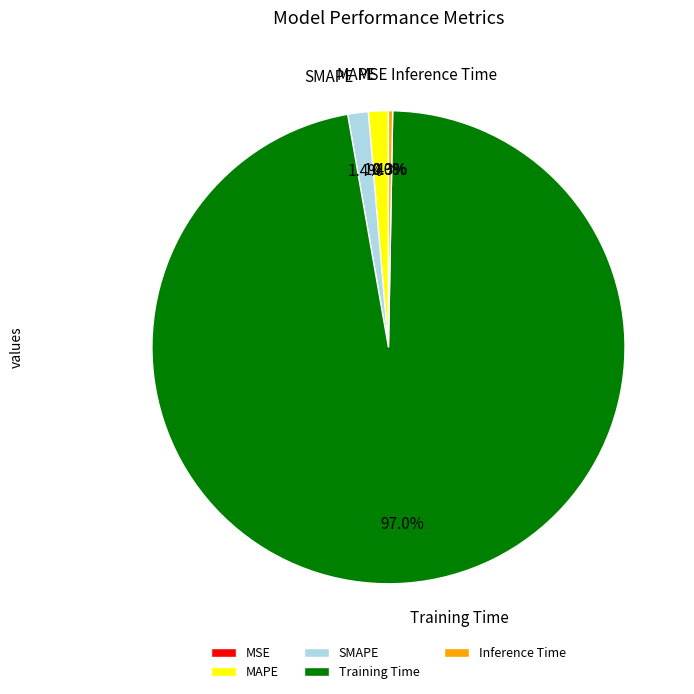

To the nearest percent, what is the average slice percentage?

20%